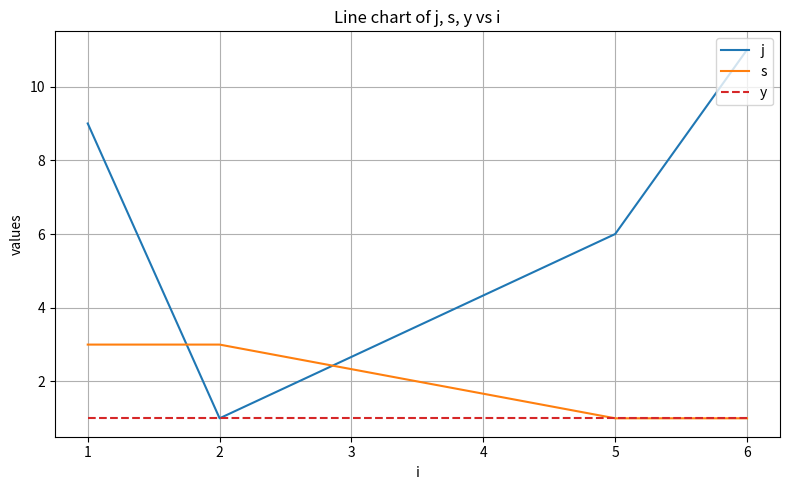

Rank the series by their average value, from highest to lowest.

j, s, y